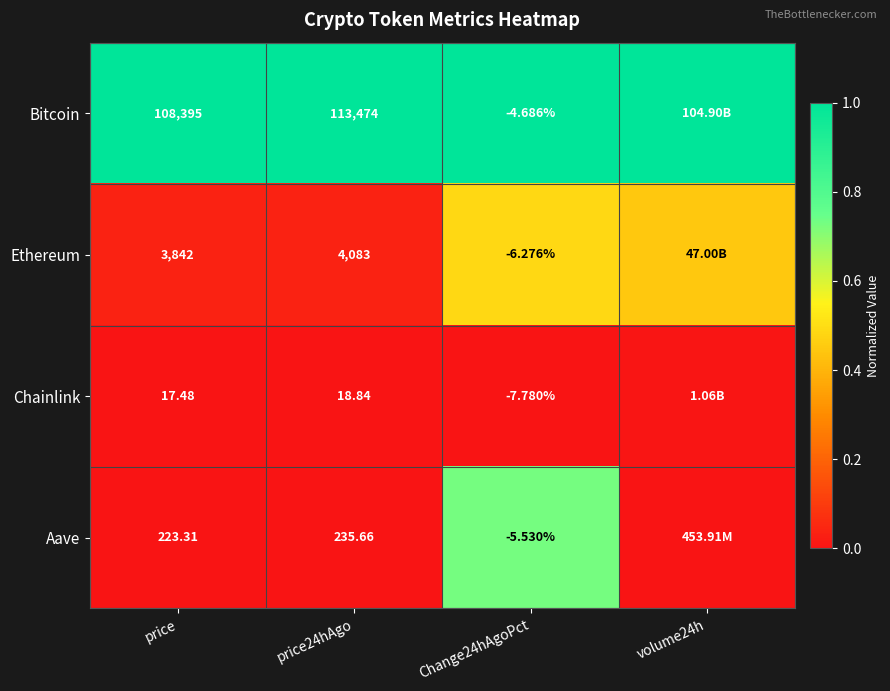

Is the value of Aave at Change24hAgoPct greater than the value of Ethereum at price?

No